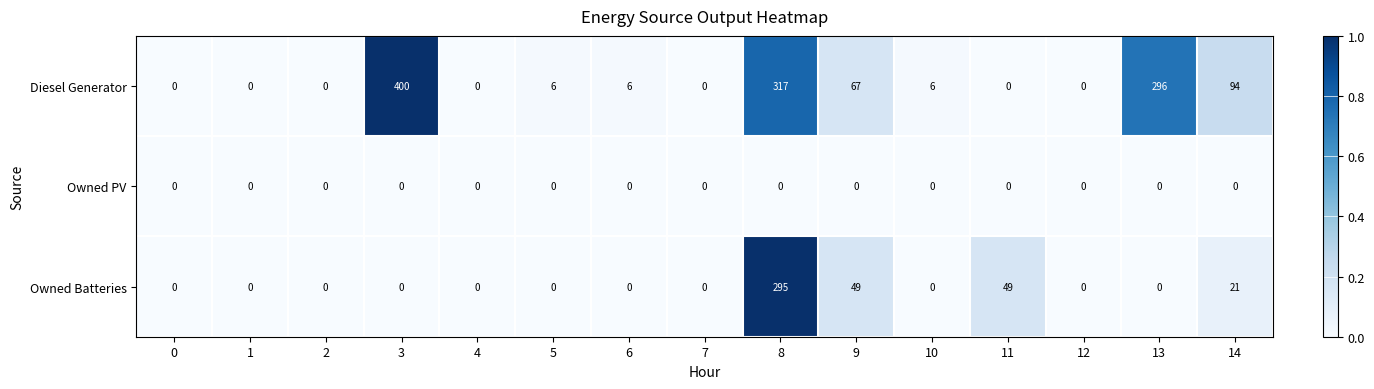

At which category is the sum across all series the highest?

8